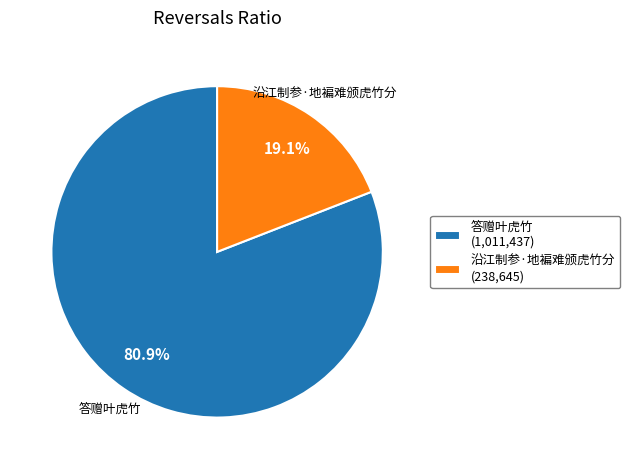

Between 沿江制参·地褊难颁虎竹分 (238,645) and 答赠叶虎竹 (1,011,437), which is larger?

答赠叶虎竹 (1,011,437)